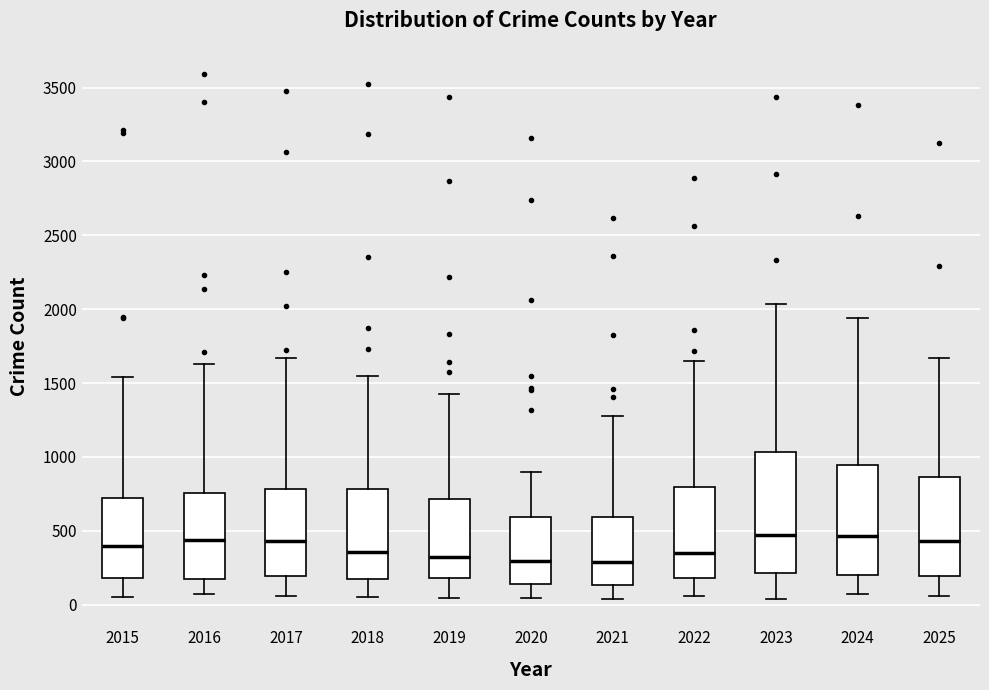

Reading left to right, transcribe this box plot: for each box, give where its median line is, the range the box spans, and where its two whiskers end, as read against the y-axis. The values are not printed on the chart, so give them approximately, as read against the axis.

2015: median 400, box 200 to 750, whiskers 50 to 1550
2016: median 450, box 150 to 750, whiskers 50 to 1650
2017: median 450, box 200 to 800, whiskers 50 to 1650
2018: median 350, box 200 to 800, whiskers 50 to 1550
2019: median 300, box 200 to 700, whiskers 50 to 1400
2020: median 300, box 150 to 600, whiskers 50 to 900
2021: median 300, box 150 to 600, whiskers 50 to 1300
2022: median 350, box 200 to 800, whiskers 50 to 1650
2023: median 450, box 200 to 1050, whiskers 50 to 2050
2024: median 450, box 200 to 950, whiskers 100 to 1950
2025: median 450, box 200 to 850, whiskers 50 to 1650